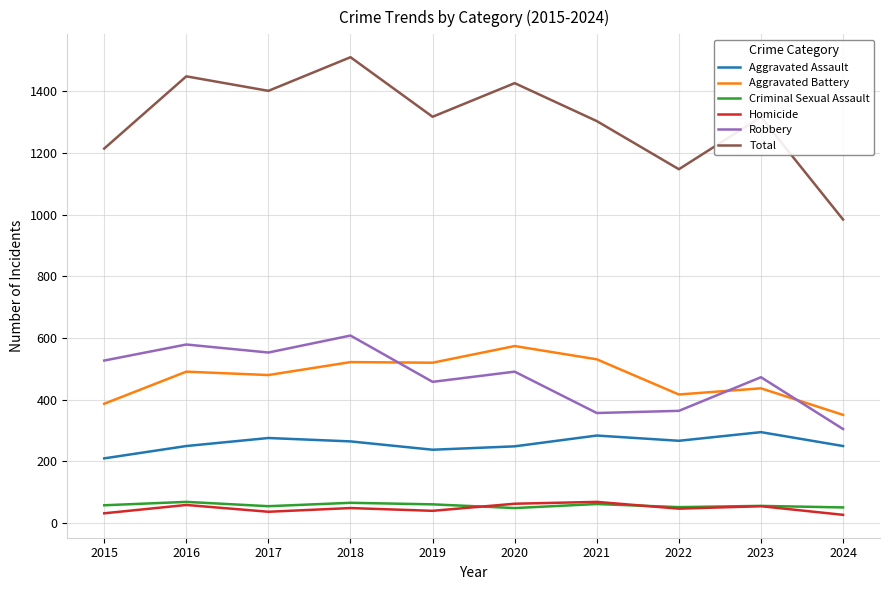

True or false: Aggravated Assault and Robbery cross at least once.

False